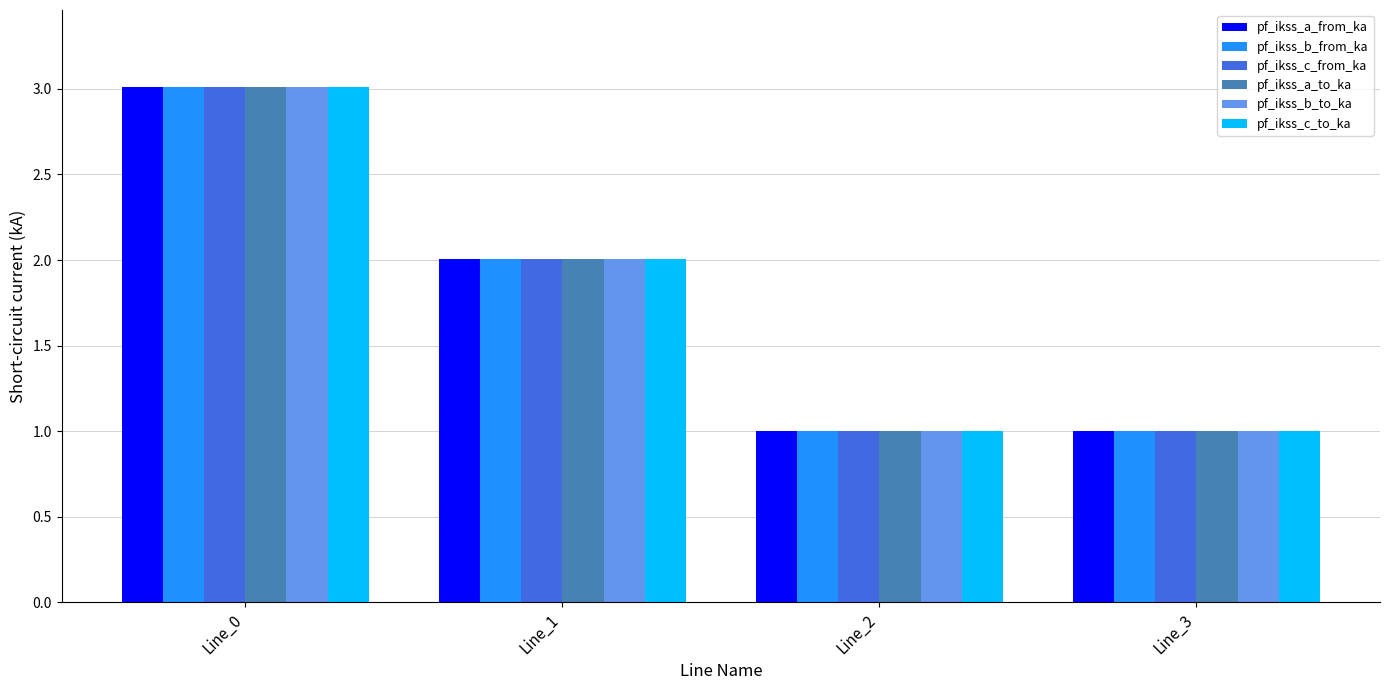

What is the total value across all series at Line_2?

6.0